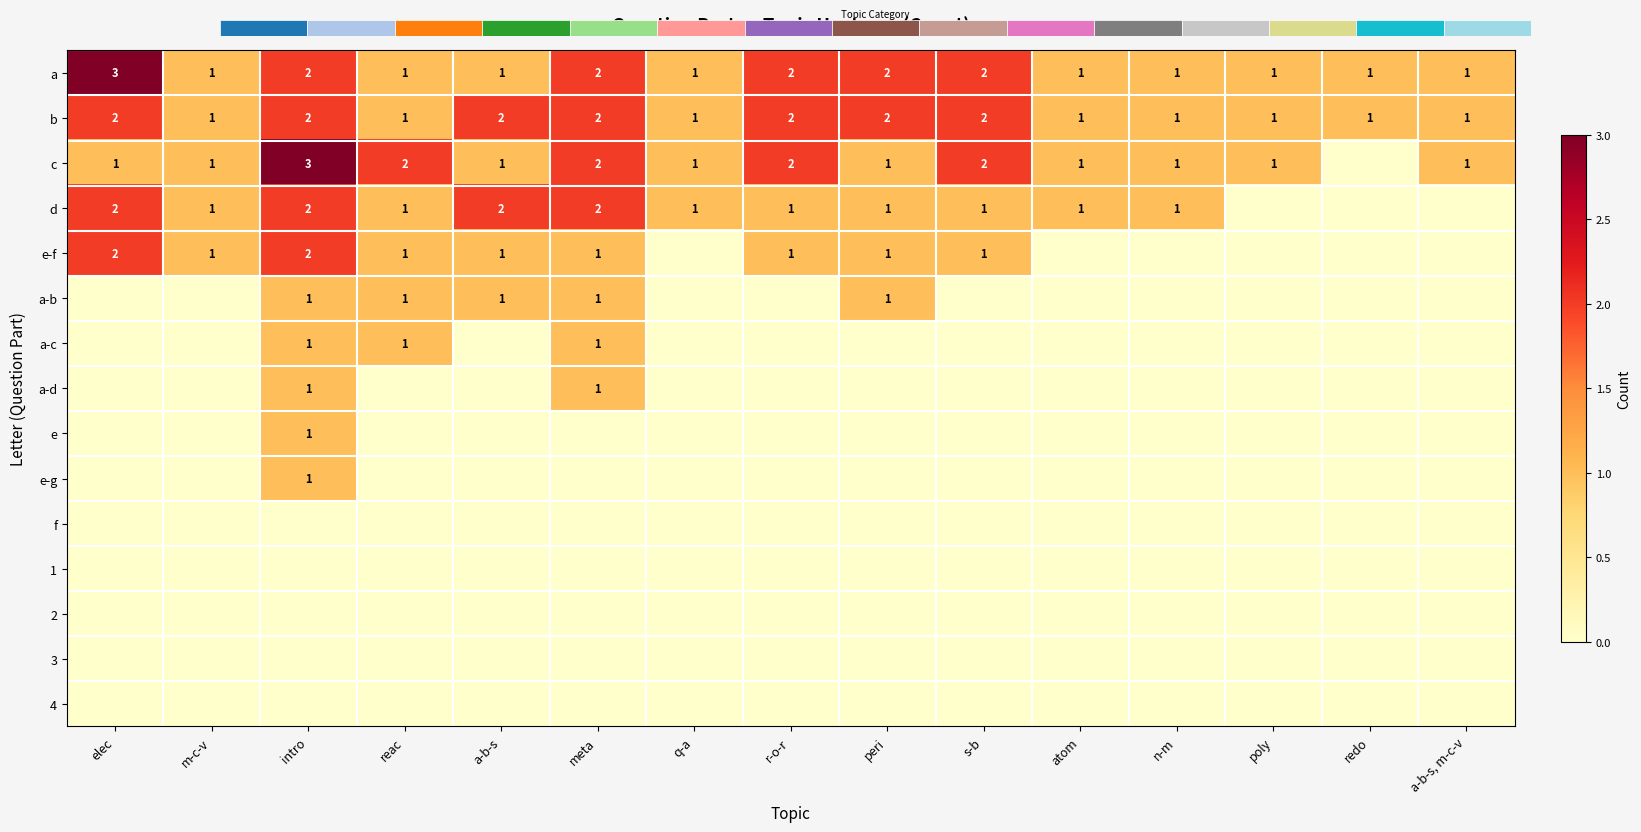

At how many categories does at least one series exceed 2?

2